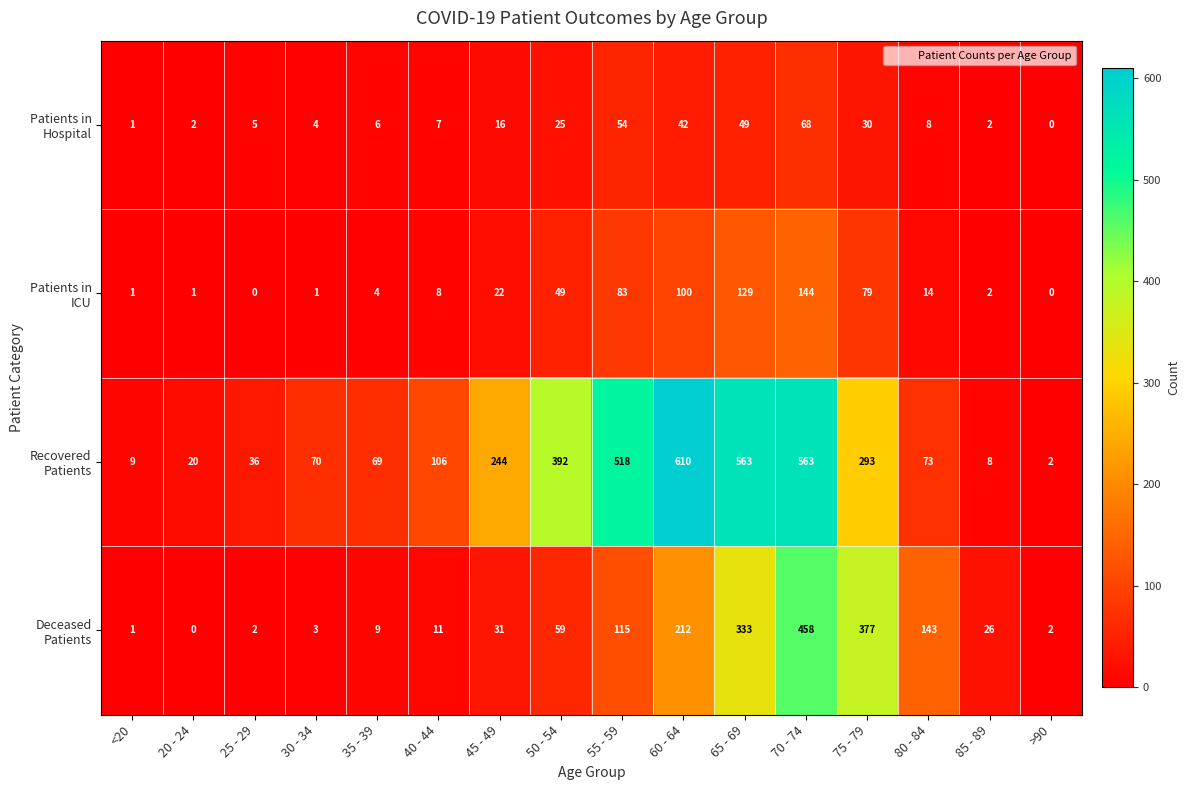

What is the total value across all series at 20 - 24?

23